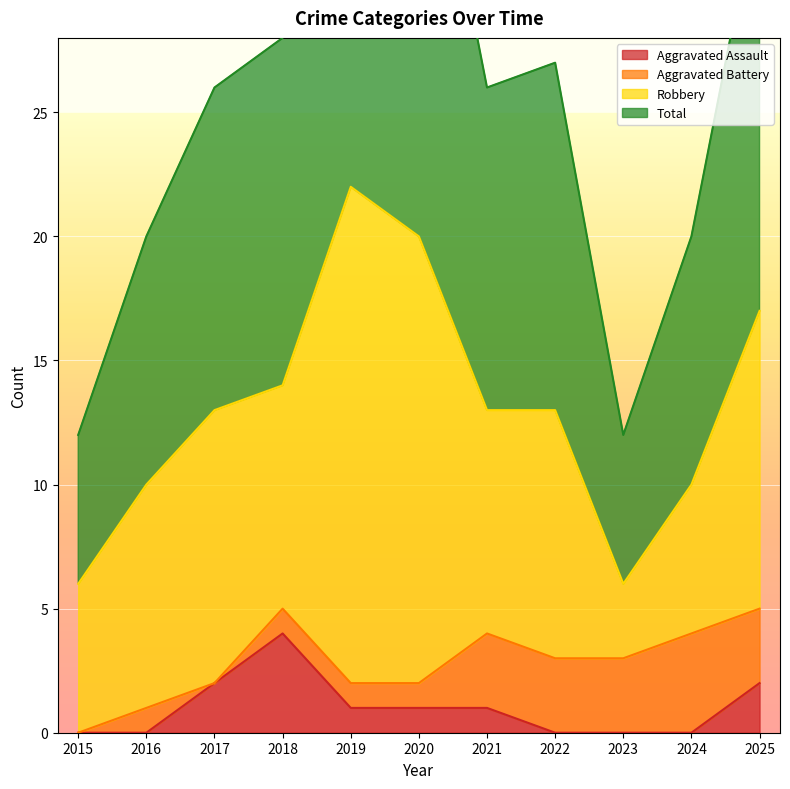

At which category is the sum across all series the highest?

2019